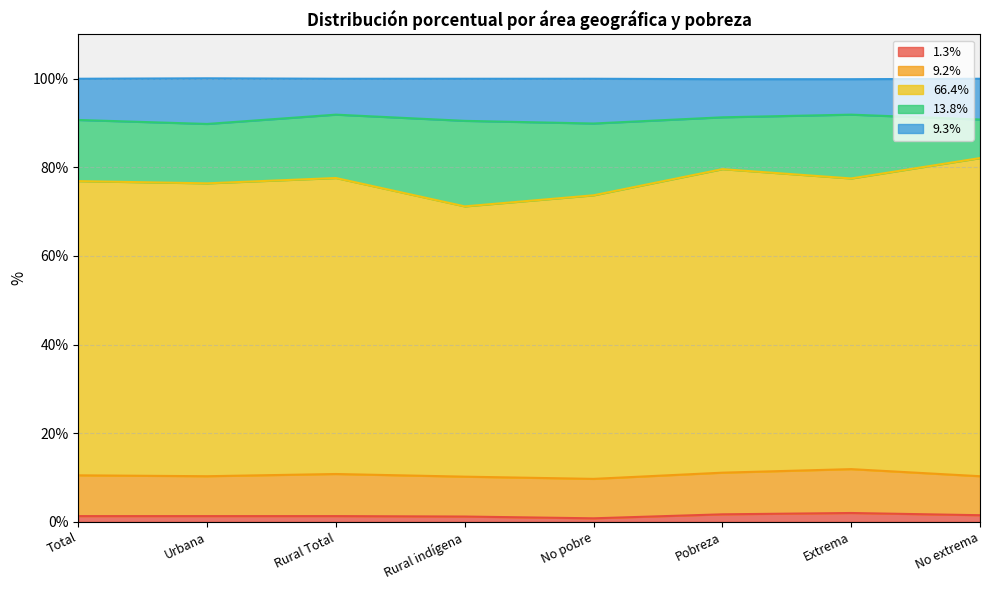

What position from the right is Rural indígena?

5